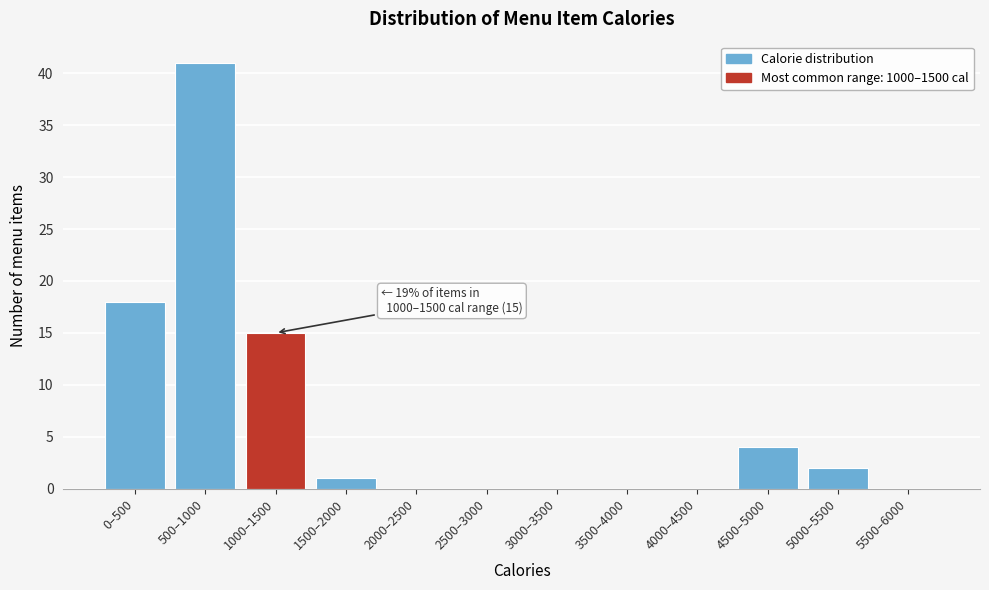

Reading left to right, extract all data points from this chart.

0–500=18	500–1000=41	1000–1500=15	1500–2000=1	2000–2500=0	2500–3000=0	3000–3500=0	3500–4000=0	4000–4500=0	4500–5000=4	5000–5500=2	5500–6000=0